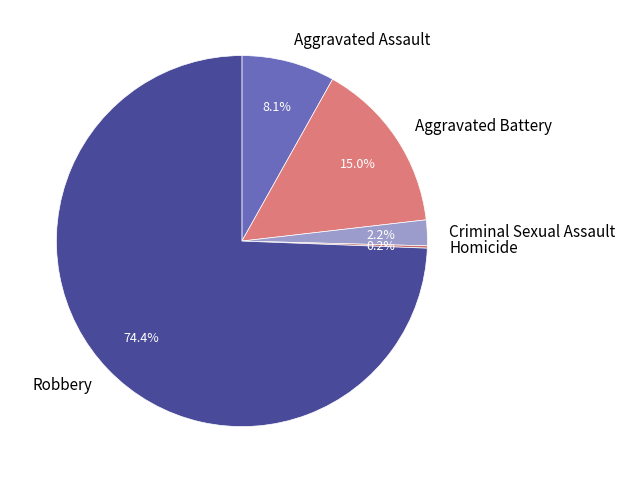

What portion of the pie excludes Criminal Sexual Assault?

97.8%